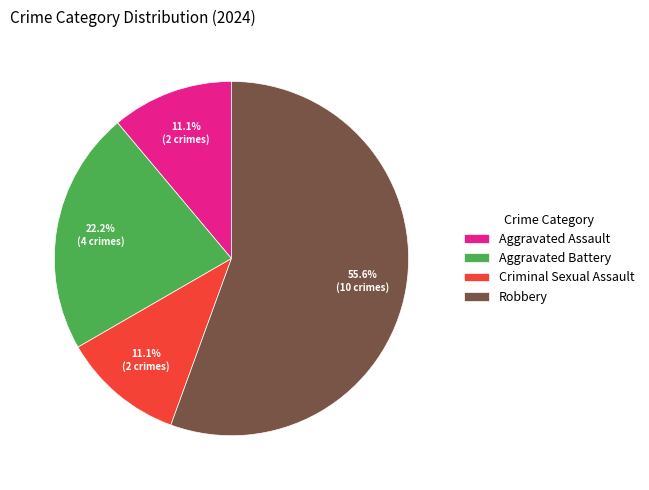

Is Aggravated Assault the majority of the pie?

No